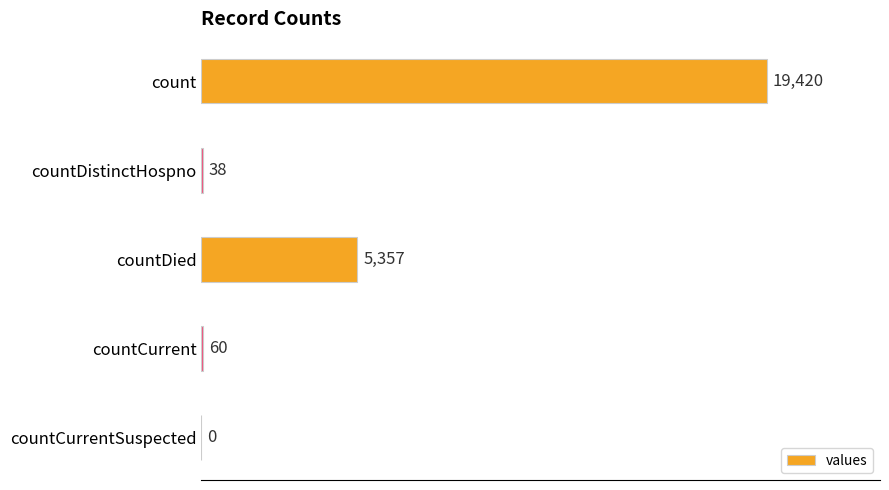

Reading top to bottom, what are all the values shown in this chart?

count=19420	countDistinctHospno=38	countDied=5357	countCurrent=60	countCurrentSuspected=0